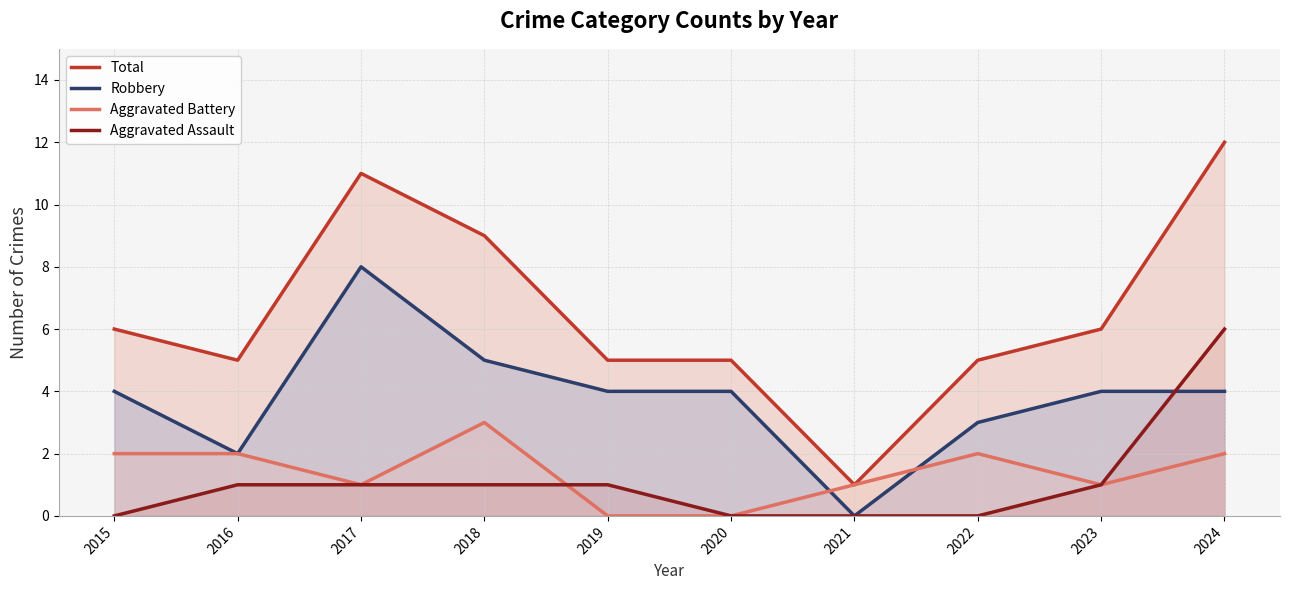

How many interior local valleys does the Robbery series have?

2